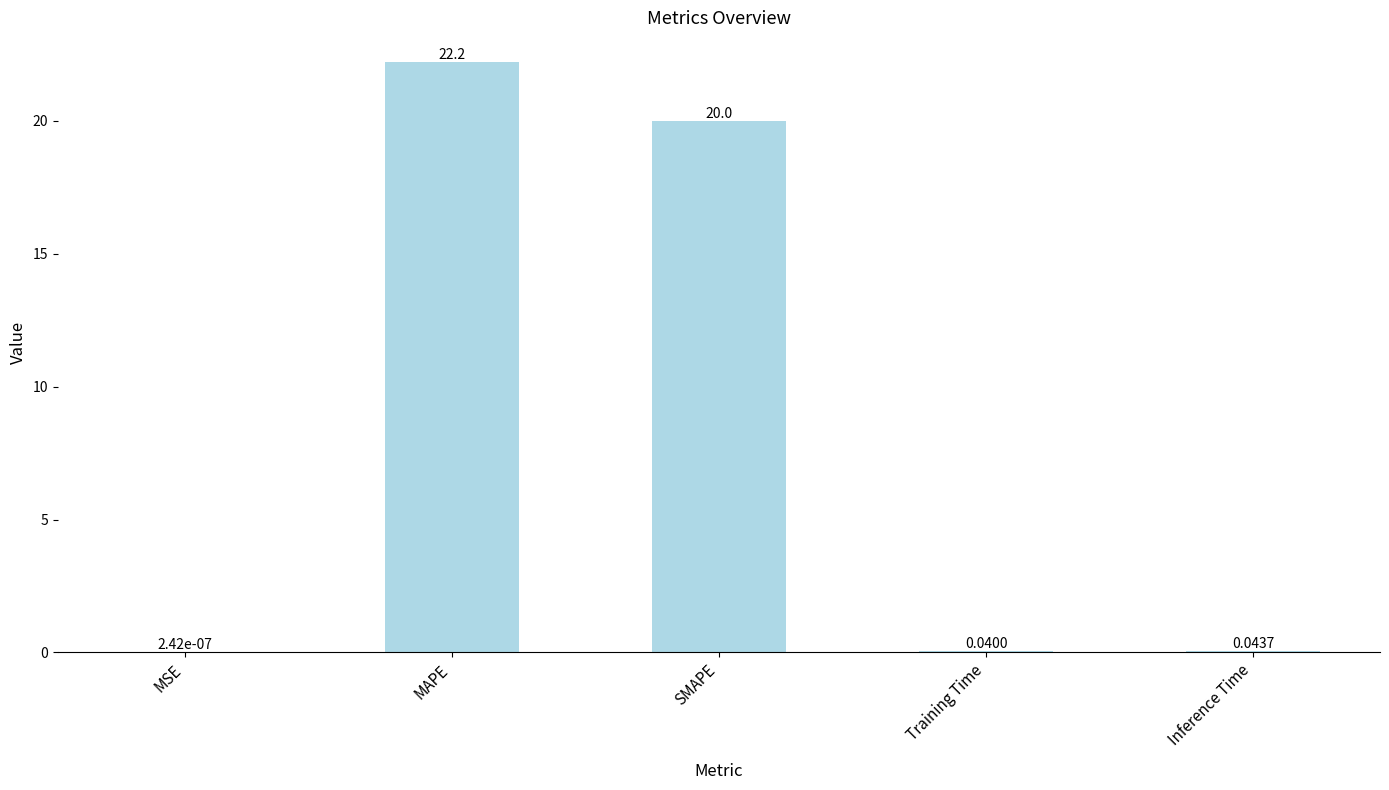

How many series are shown in this chart?

1